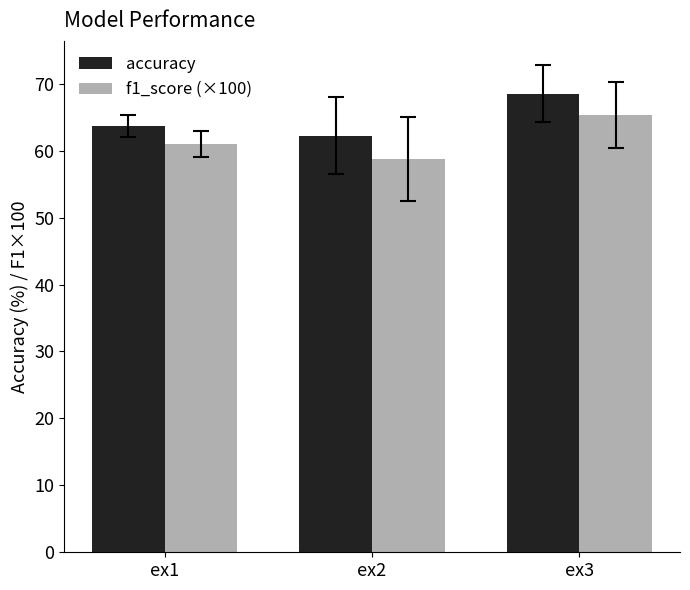

What is the maximum value for accuracy?

68.5